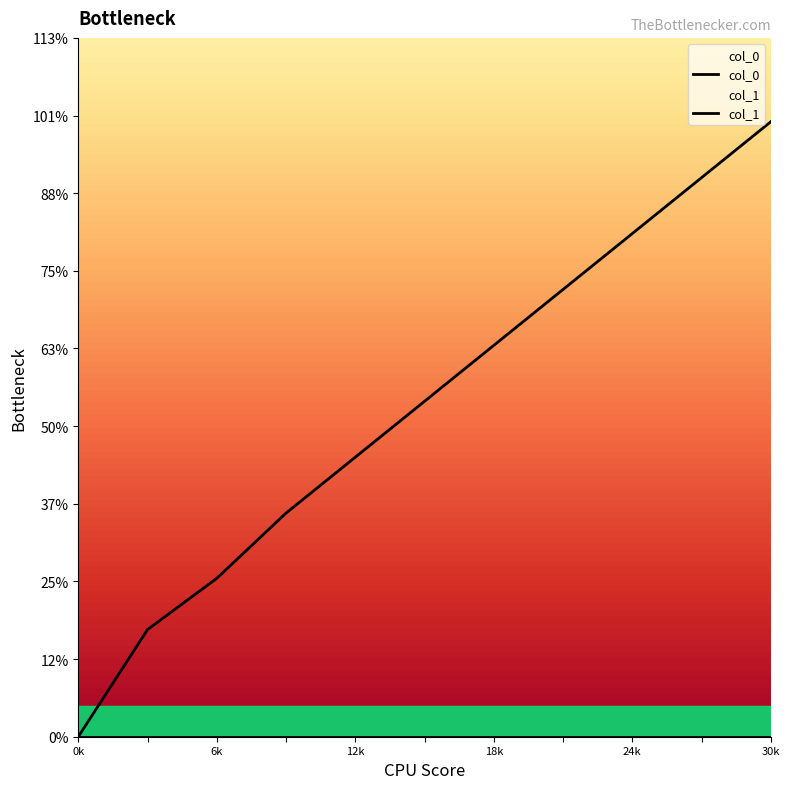

How many lines are shown in the chart?

1